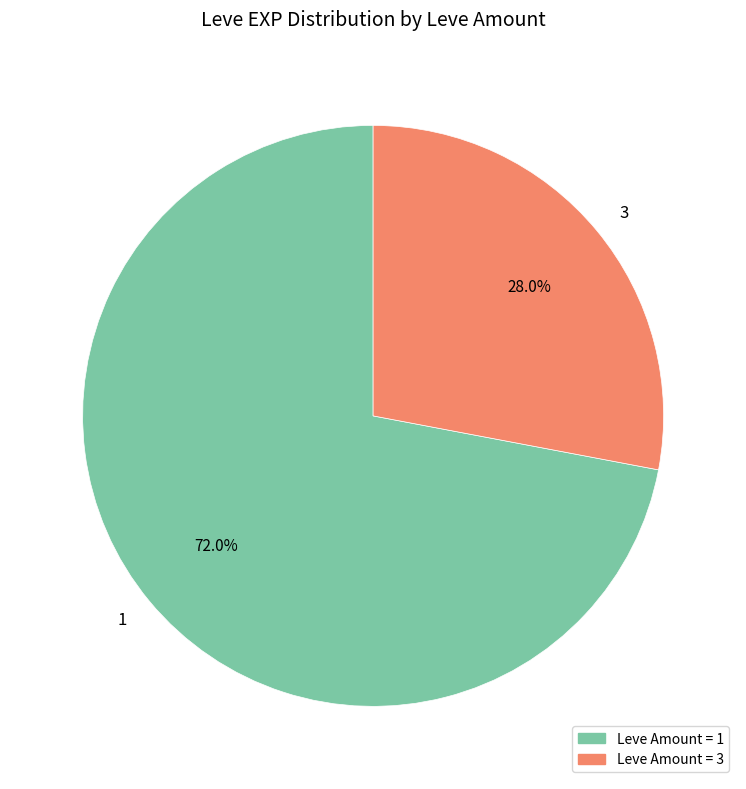

Which slice is the largest?

1